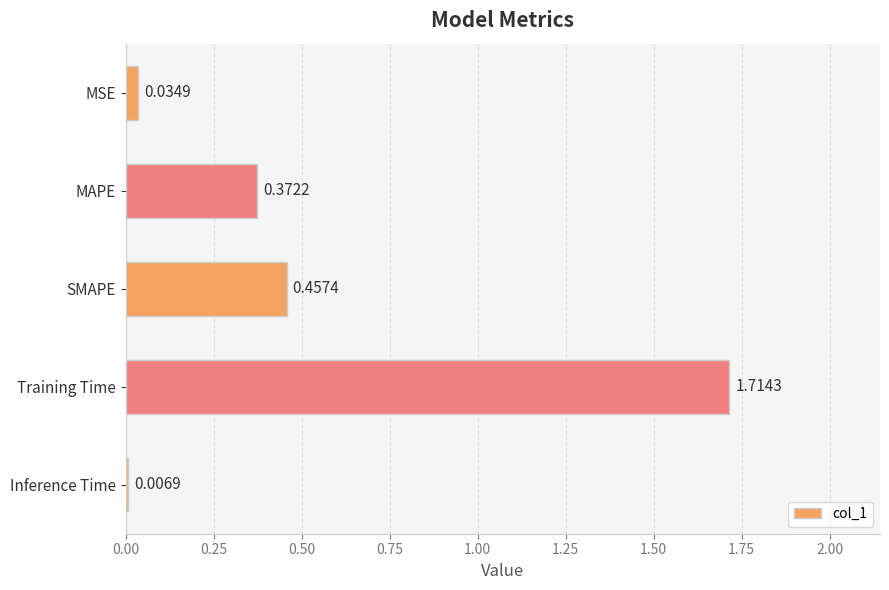

At which category does the chart reach its peak across all series?

Training Time